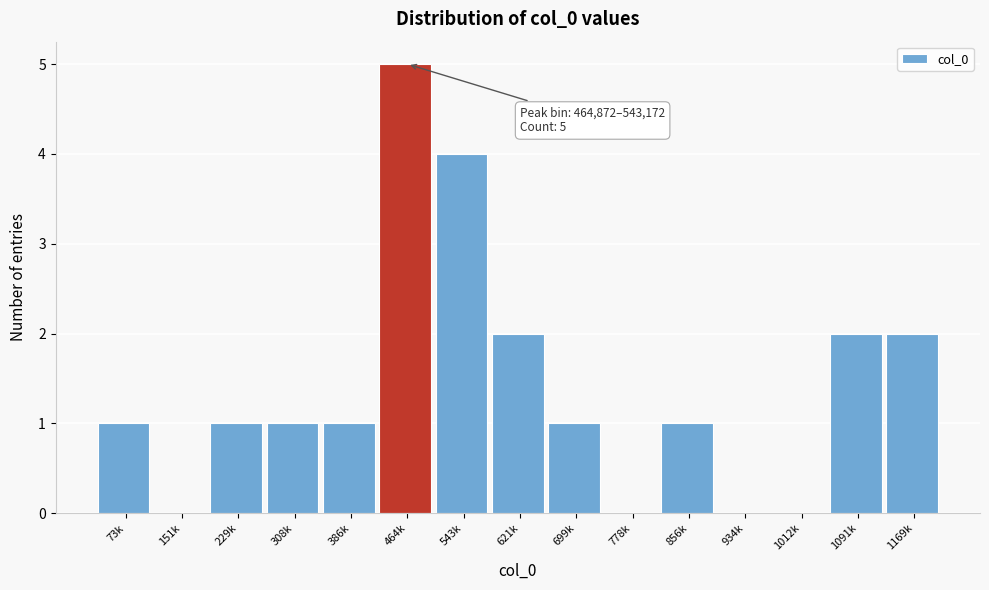

Reading left to right, what are all the values shown in this chart?

73k=1	151k=0	229k=1	308k=1	386k=1	464k=5	543k=4	621k=2	699k=1	778k=0	856k=1	934k=0	1012k=0	1091k=2	1169k=2